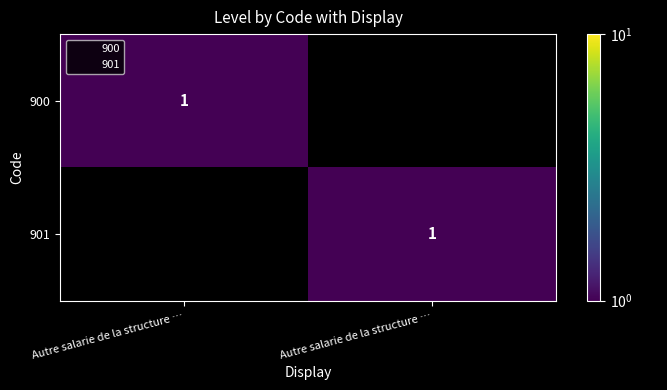

Which label corresponds to the smallest value in the chart?

Autre salarie de la structure …